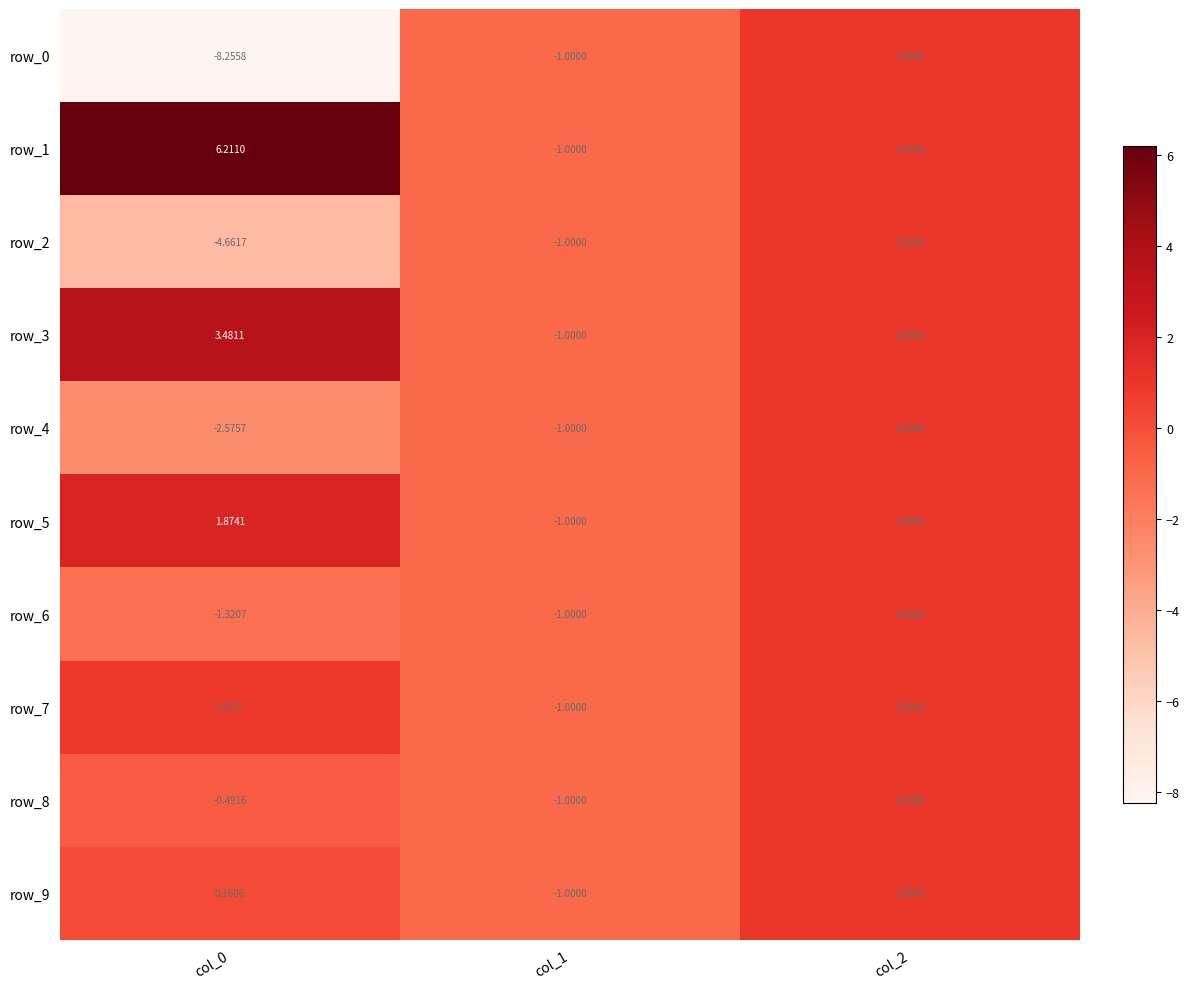

List the labels in order of row_5 value, largest first.

col_0, col_2, col_1